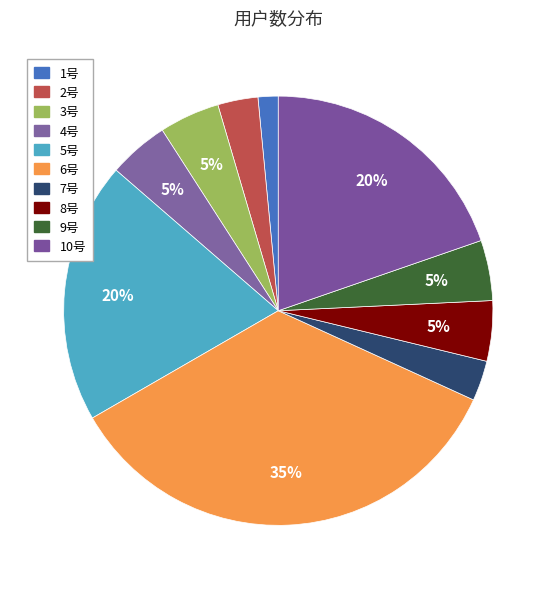

Is the sum of 5号 and 6号 greater than half?

Yes